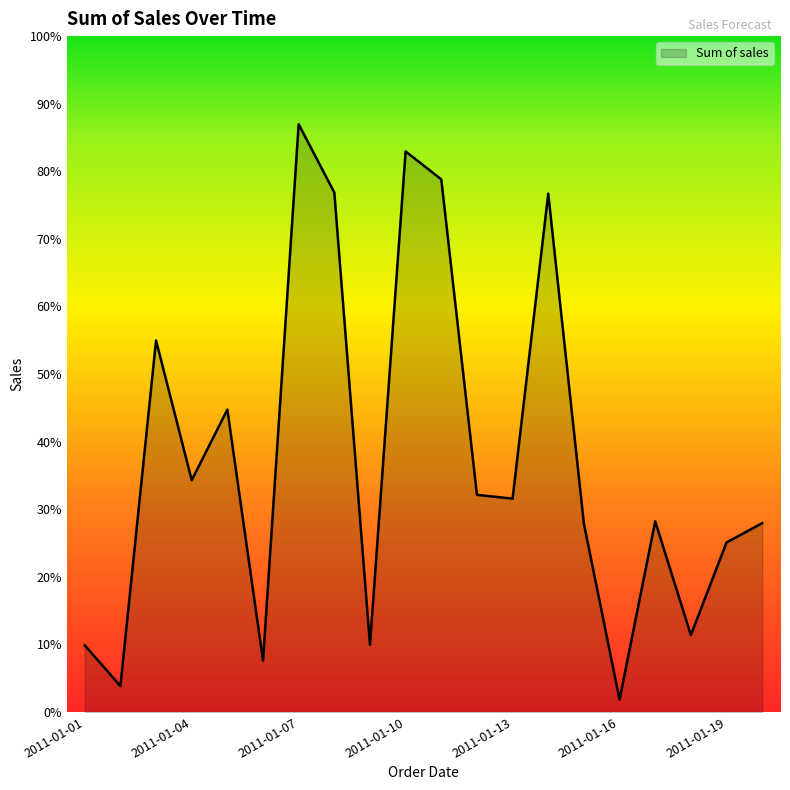

Which category has the highest value across all series?

2011-01-07